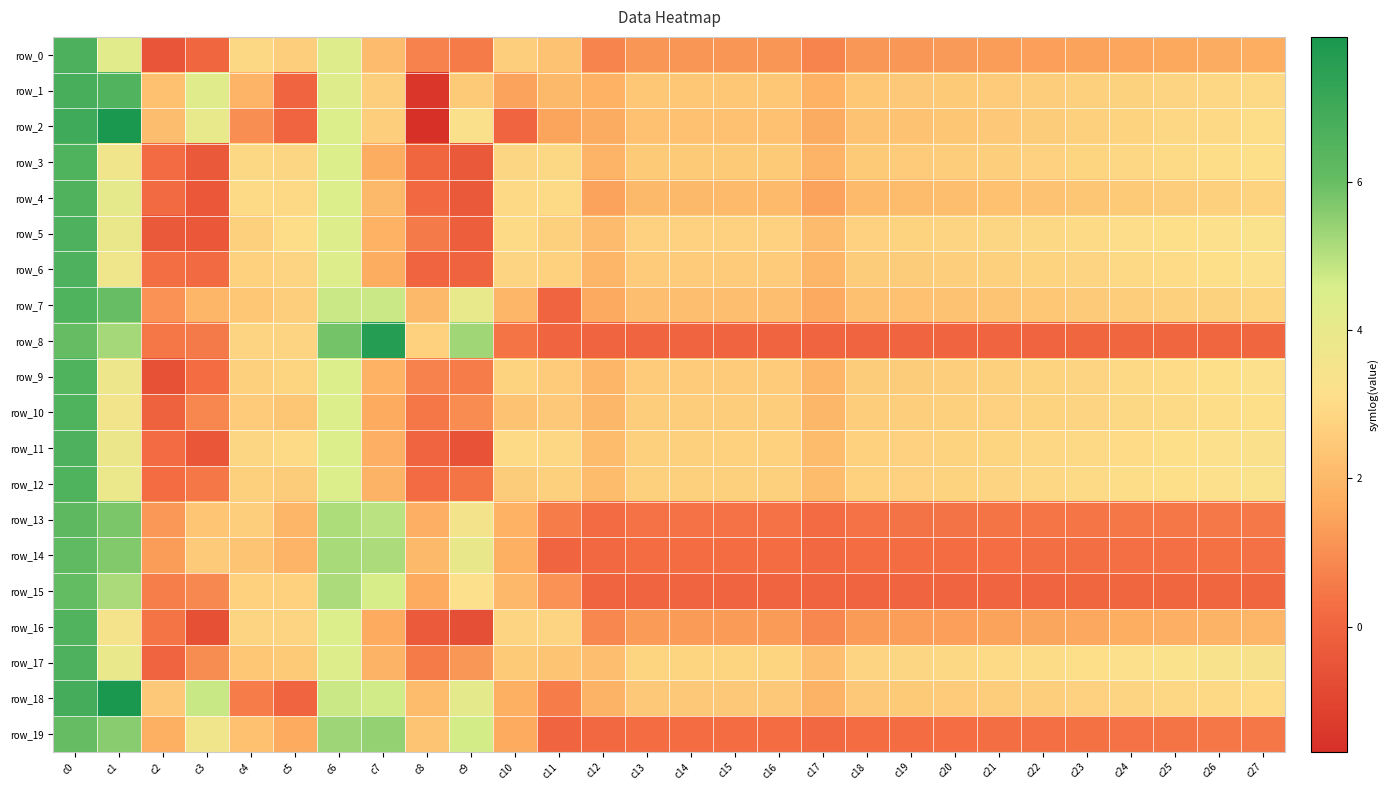

List the labels in order of row_17 value, largest first.

c0, c6, c1, c27, c26, c25, c24, c23, c22, c21, c20, c19, c18, c16, c15, c14, c13, c5, c10, c4, c11, c12, c17, c7, c9, c3, c8, c2